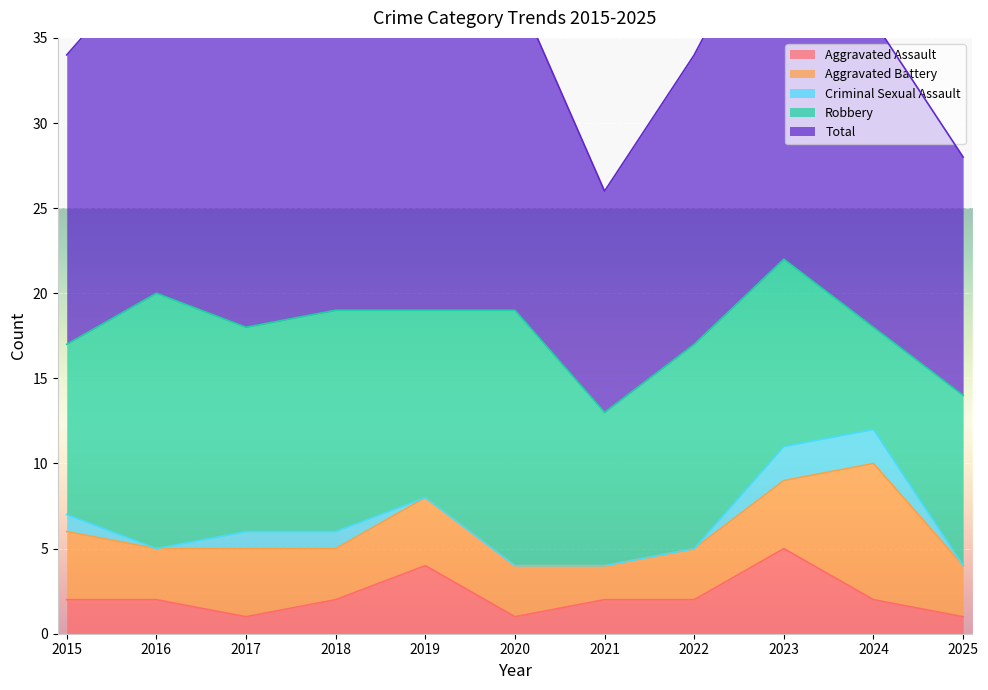

Reading right to left, what are all the values shown in this chart?

Aggravated Assault: 1	2	5	2	2	1	4	2	1	2	2
Aggravated Battery: 3	8	4	3	2	3	4	3	4	3	4
Criminal Sexual Assault: 0	2	2	0	0	0	0	1	1	0	1
Robbery: 10	6	11	12	9	15	11	13	12	15	10
Total: 14	18	22	17	13	19	19	19	18	20	17